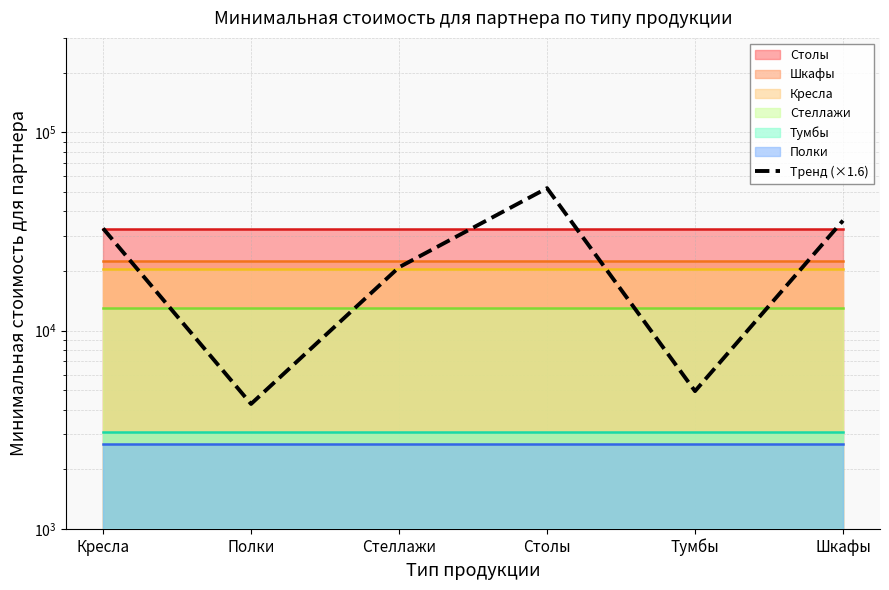

What is the difference between the second highest and second lowest values?

30995.7